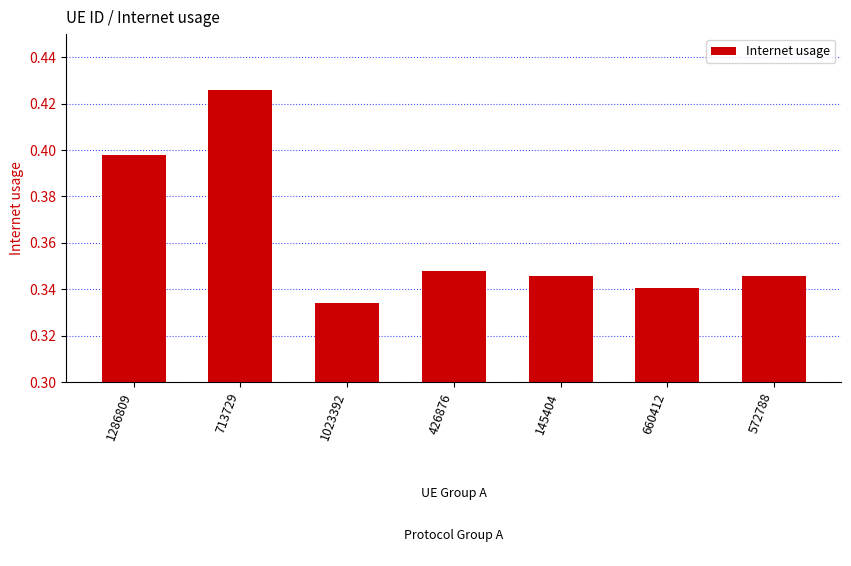

Count the values in the range 0 to 1.

7